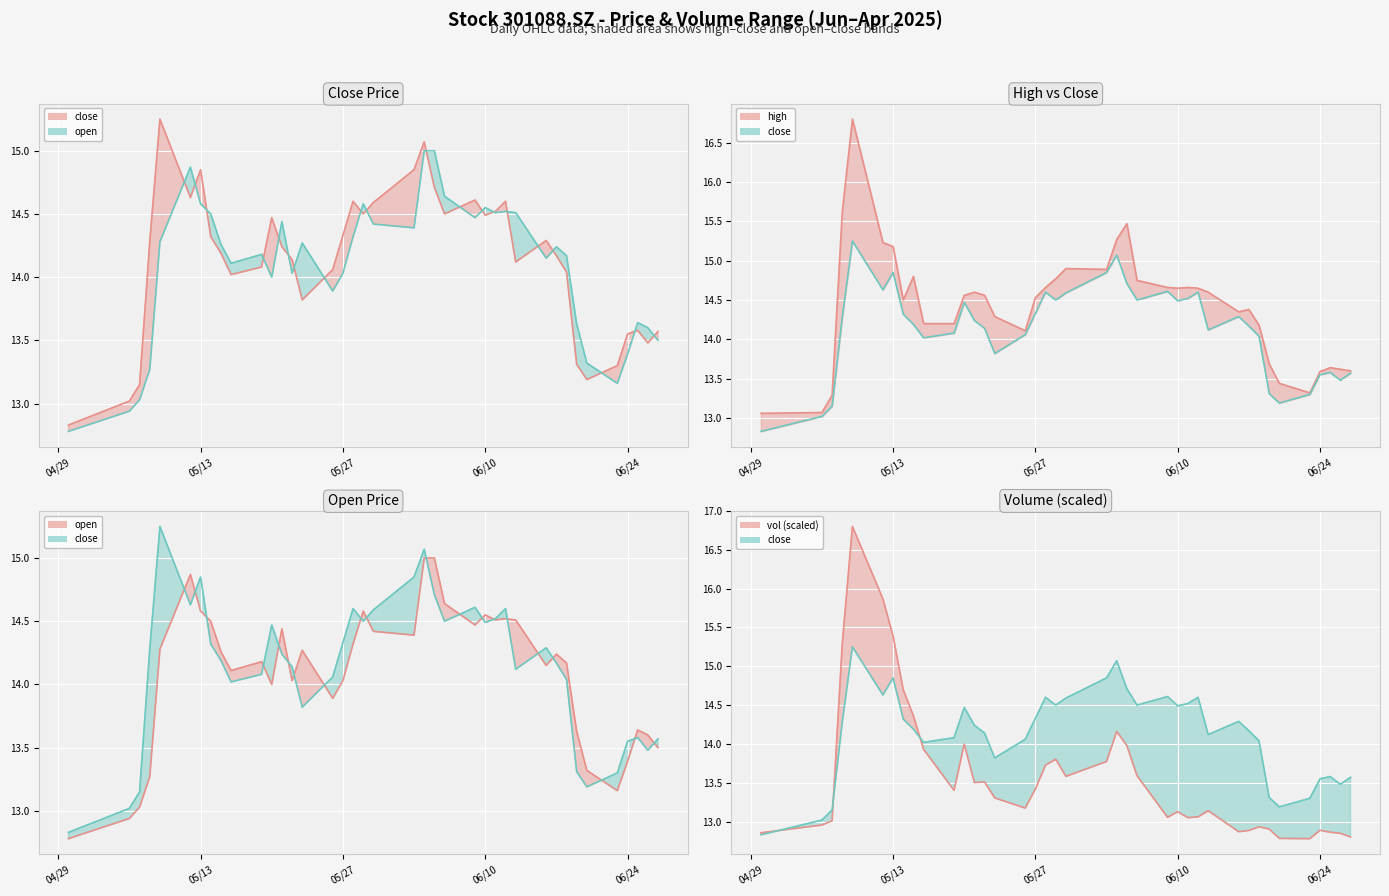

How many values in the high line series are below 14?

10